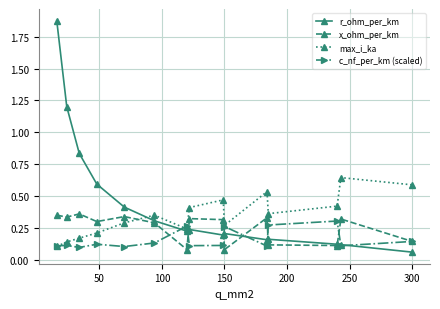

Rank the series by their average value, from highest to lowest.

r_ohm_per_km, max_i_ka, x_ohm_per_km, c_nf_per_km (scaled)